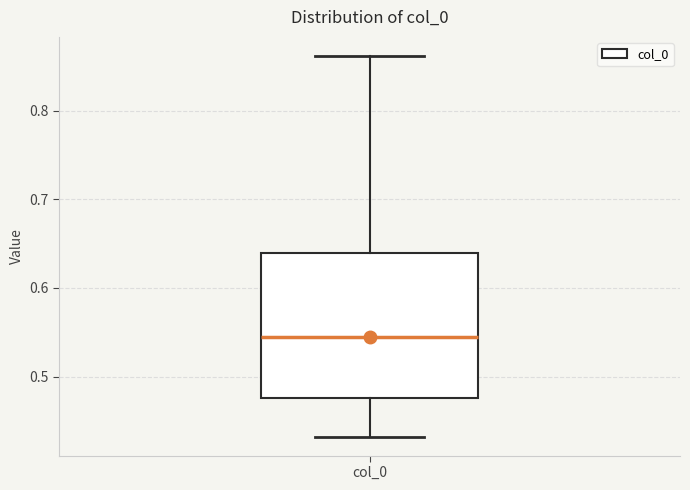

Transcribe this box plot: give where the median line is, the range the box spans, and where the two whiskers end, as read against the y-axis. The values are not printed on the chart, so give them approximately, as read against the axis.

median 0.54, box 0.48 to 0.64, whiskers 0.43 to 0.86